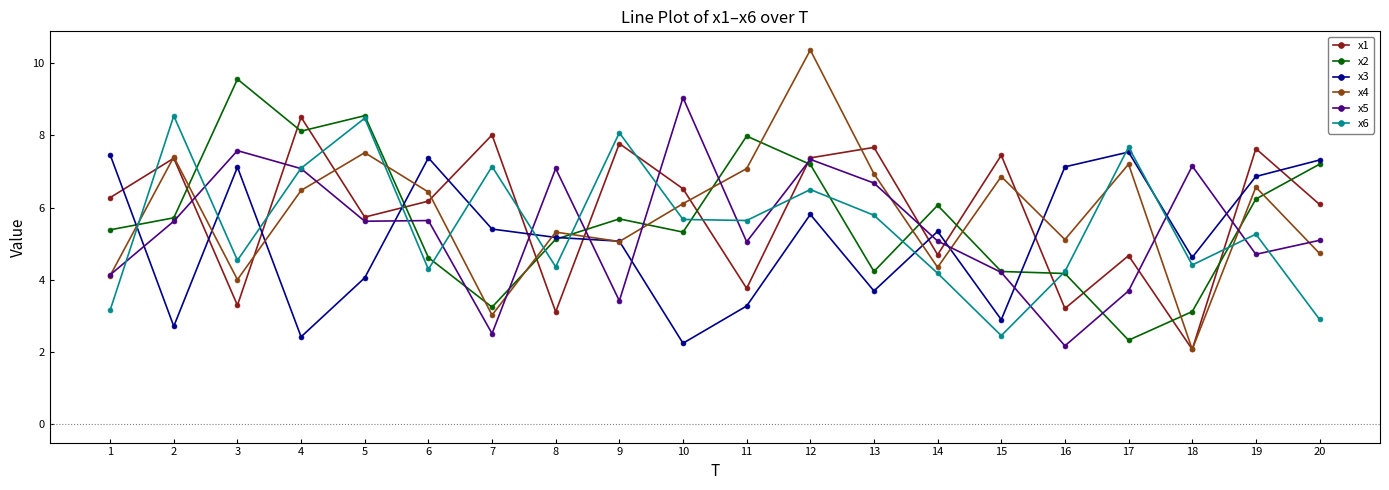

How many interior local valleys does the x4 series have?

6